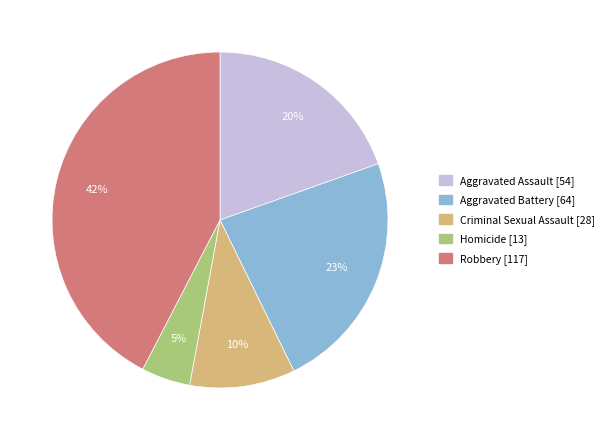

What is the ratio of the value at Criminal Sexual Assault to the value at Robbery?

0.2